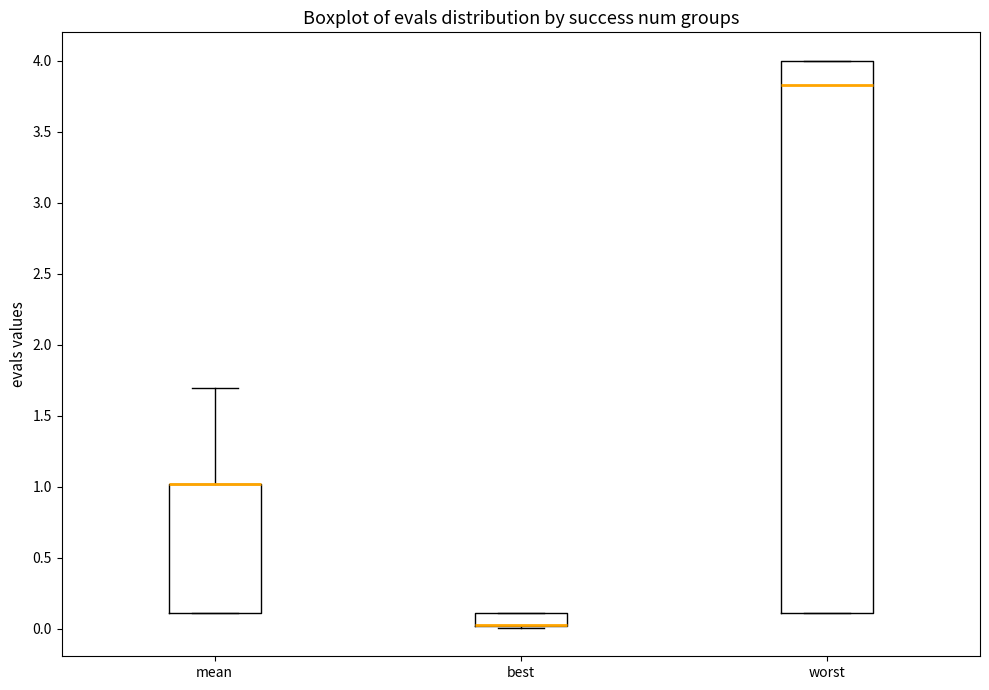

Reading left to right, read every box against the y-axis: the position of its median line, the range the box covers, and the ends of its whiskers. The values are not printed on the chart, so give them approximately, as read against the axis.

mean: median 1.00 (drawn on the box's upper edge), box 0.10 to 1.00, whiskers 0.10 to 1.70
best: median 0.05 (drawn on the box's lower edge), box 0.00 to 0.10, whiskers 0.00 (just below the box's lower edge) to 0.10
worst: median 3.85, box 0.10 to 4.00, whiskers 0.10 to 4.00